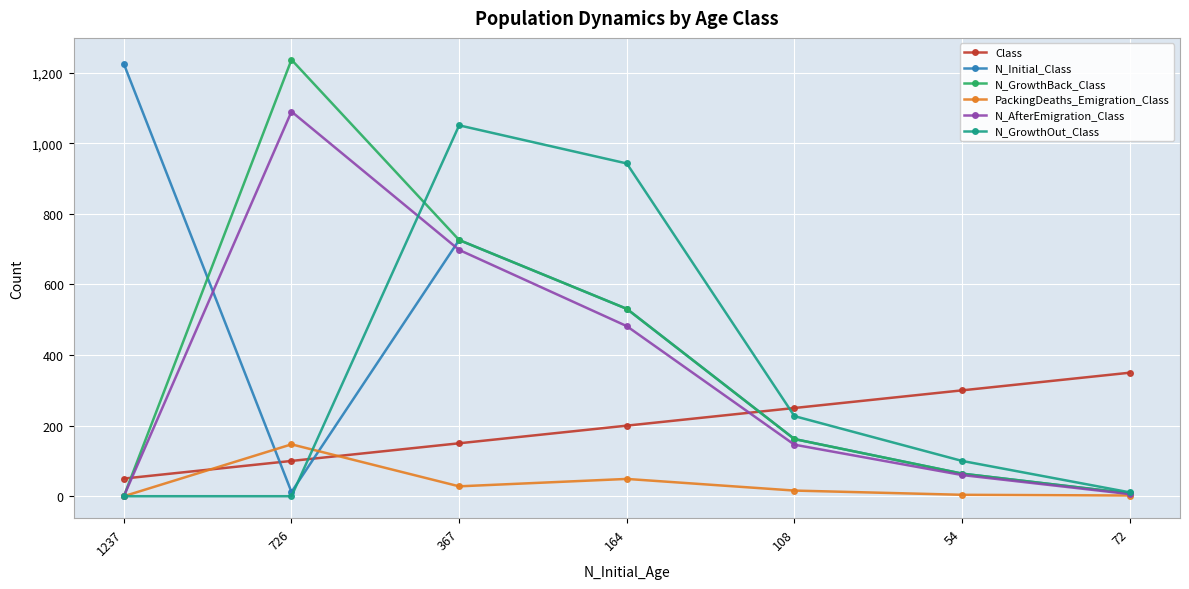

How many interior local peaks does the N_Initial_Class series have?

1